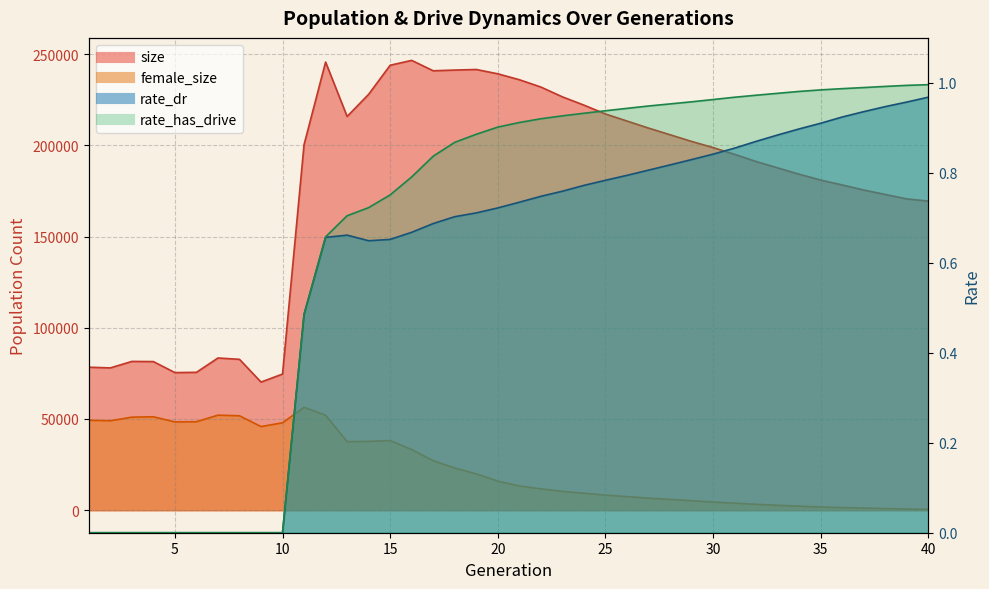

What is the difference between the rate_dr values at 10 and 17?

0.7